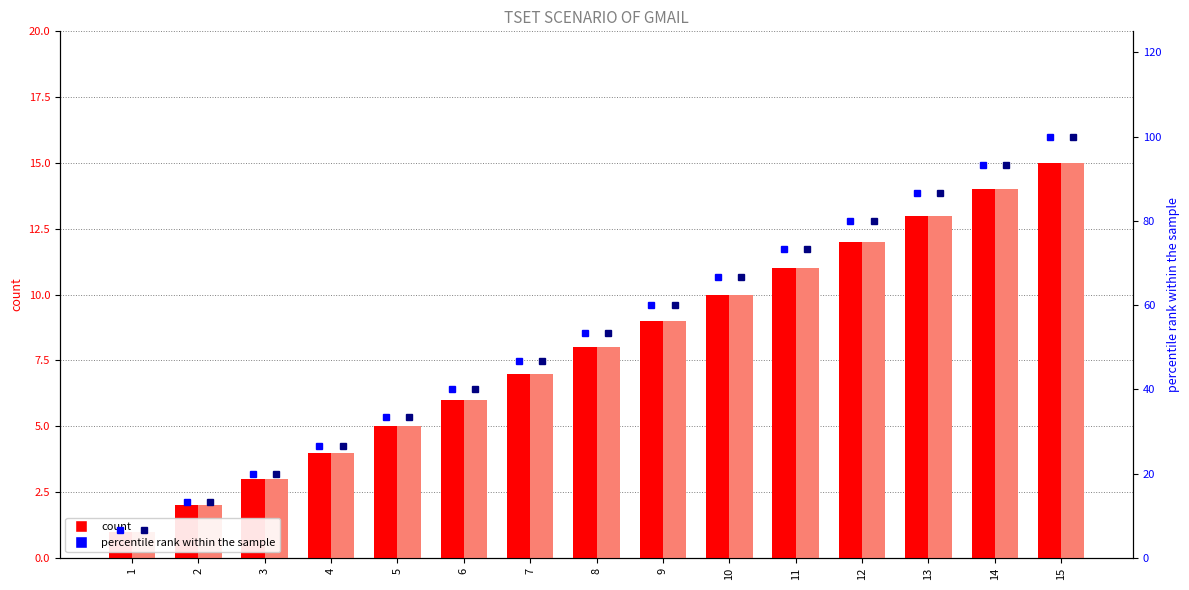

True or false: percentile rank (NEGATIVE) has a value of 38.3 at 4.

False